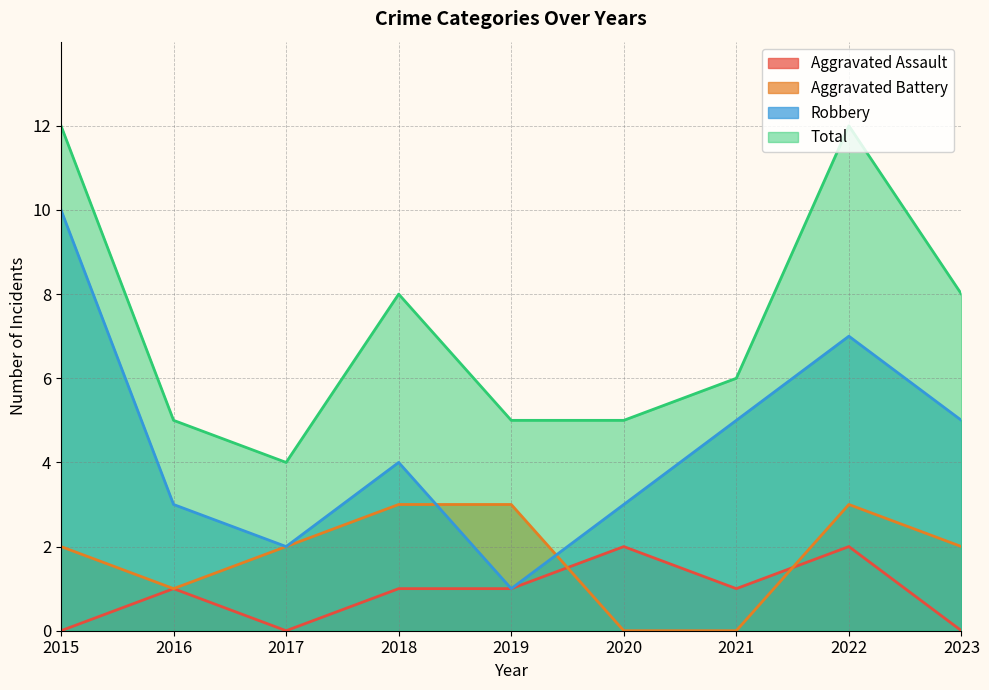

Which series has the largest total across all categories?

Total